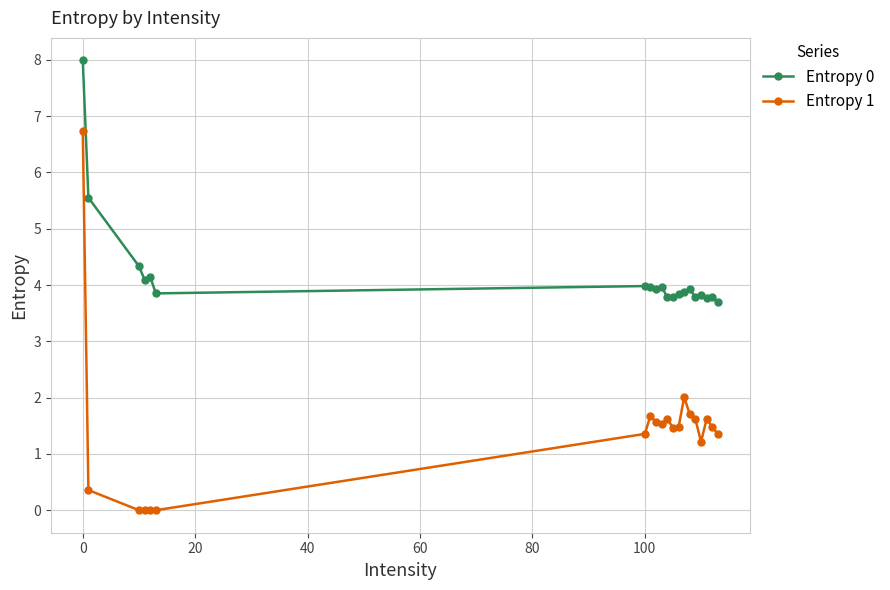

List the series in order of their overall mean, highest first.

Entropy 0, Entropy 1